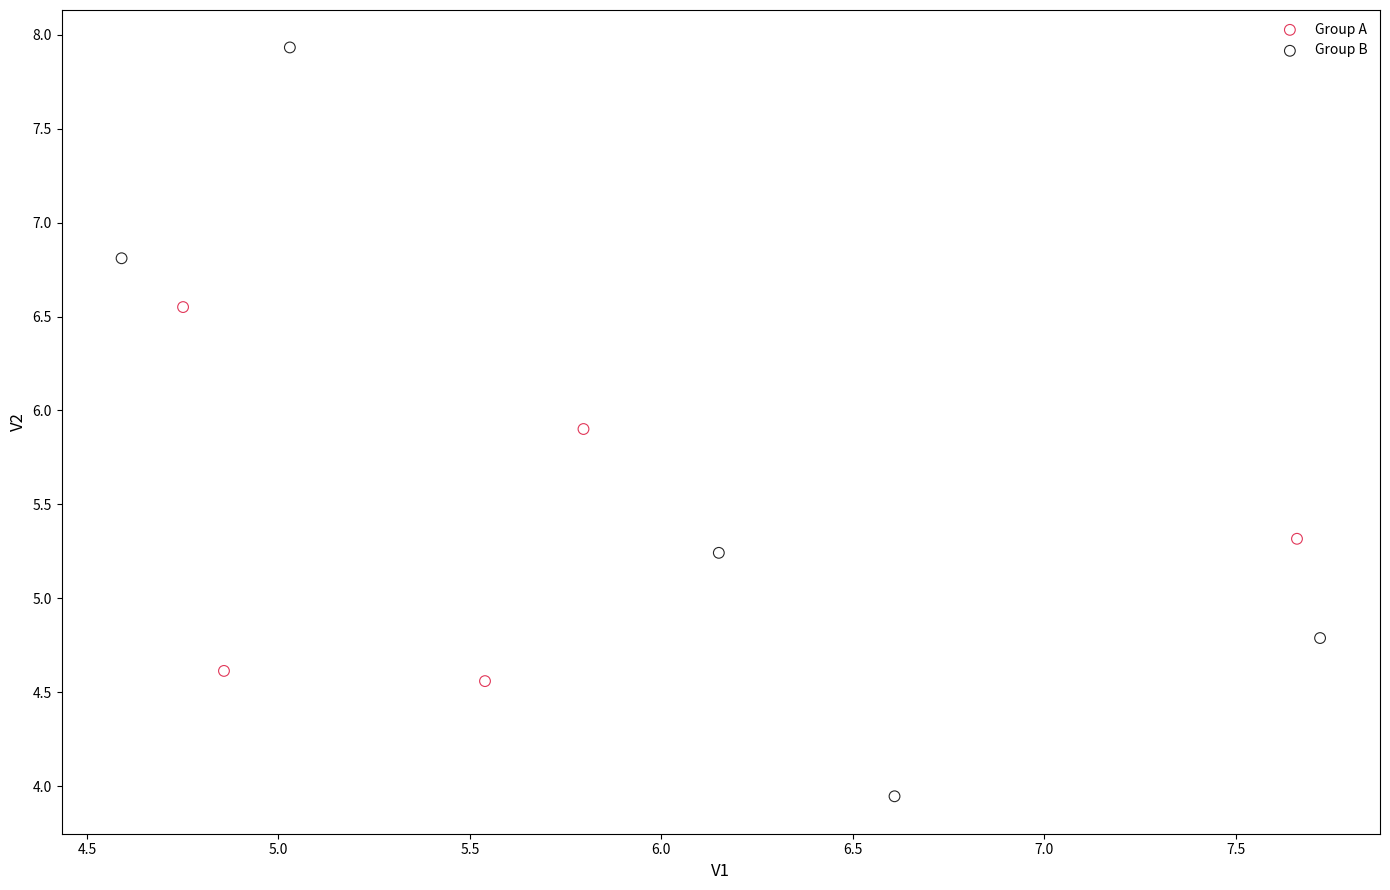

Which series has the widest spread of Y values?

Group B